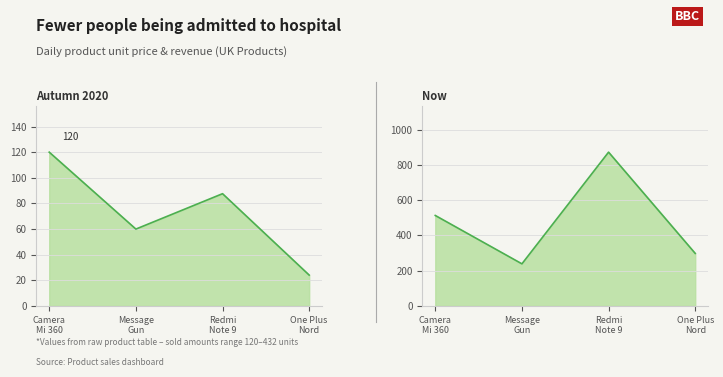

How many values in the revenue_scaled series exceed 513?

2